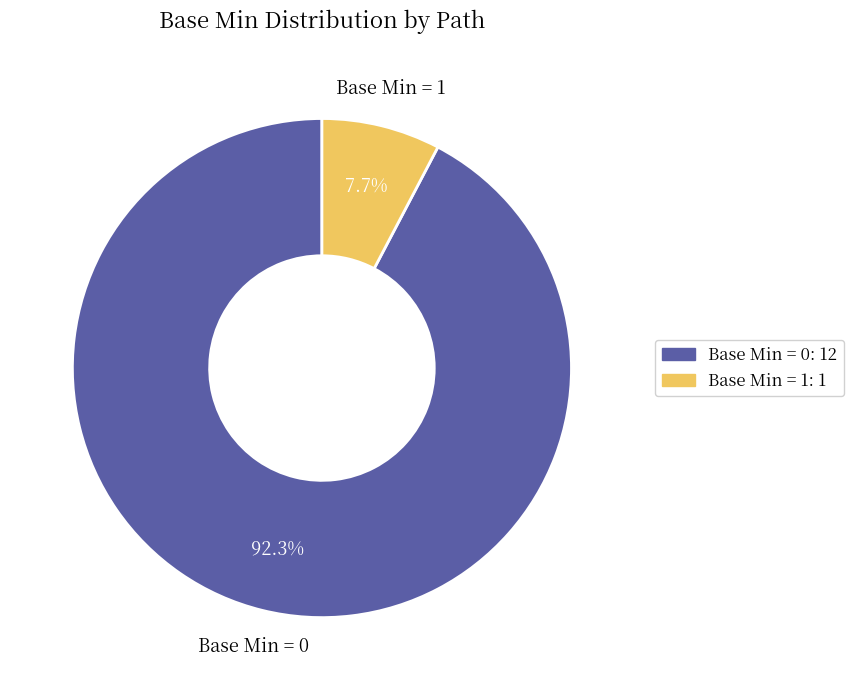

Count the number of slices in the pie.

2